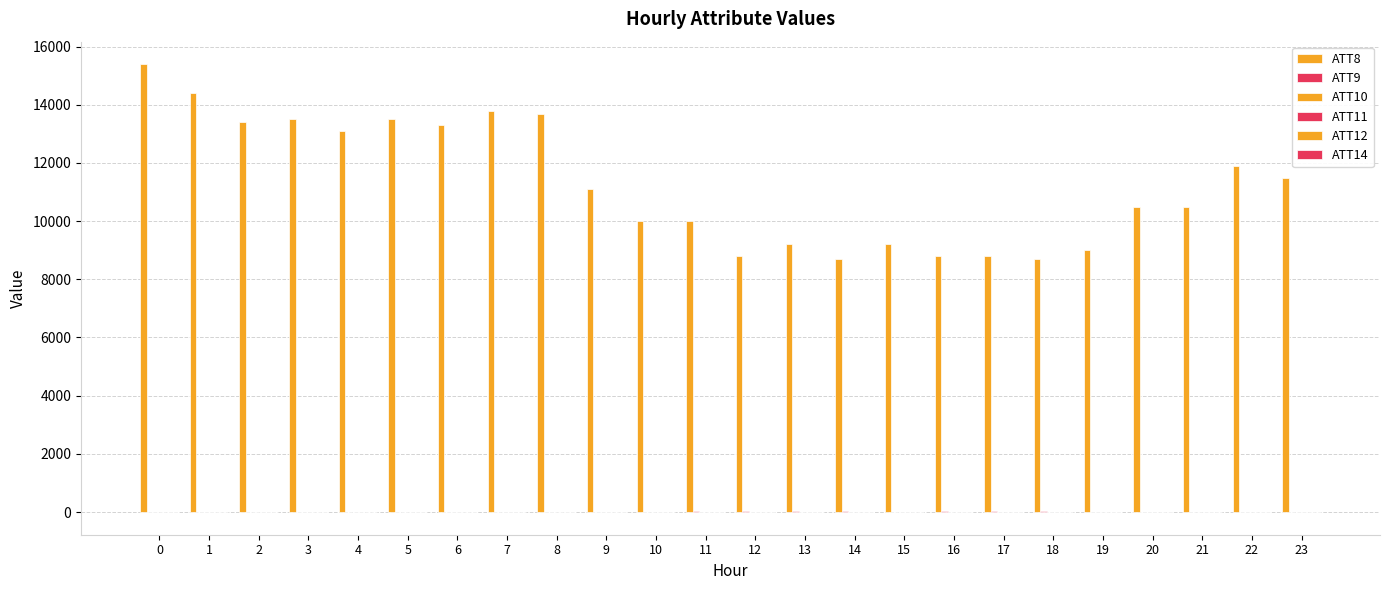

Is the value of ATT11 at 4 greater than the value of ATT12 at 20?

No